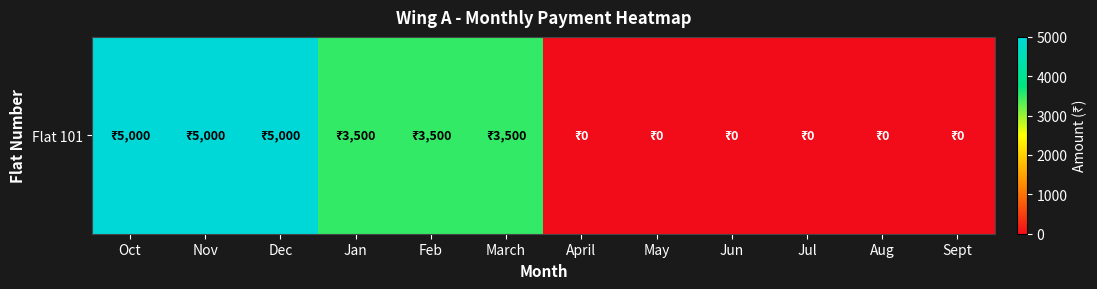

List the labels in order of value, largest first.

Oct, Nov, Dec, Jan, Feb, March, April, May, Jun, Jul, Aug, Sept